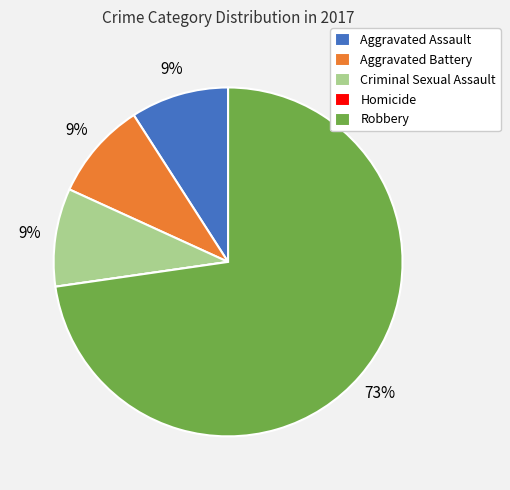

To the nearest percent, what percentage of the pie is Criminal Sexual Assault?

9%